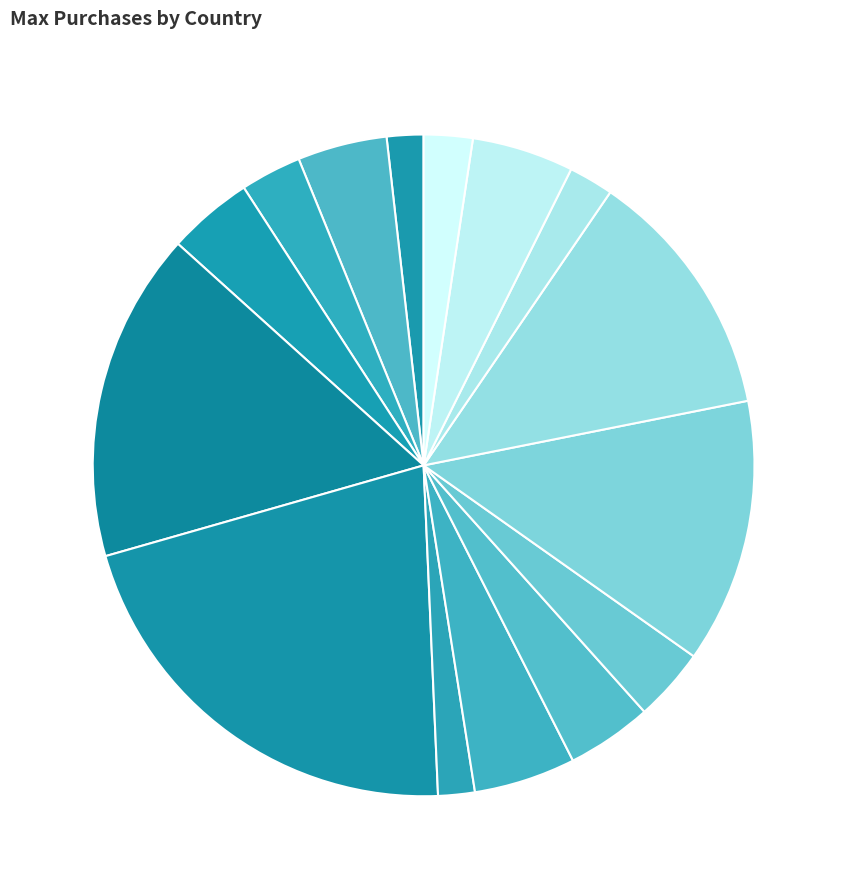

What portion of the pie excludes Australia 4.4%?

95.6%